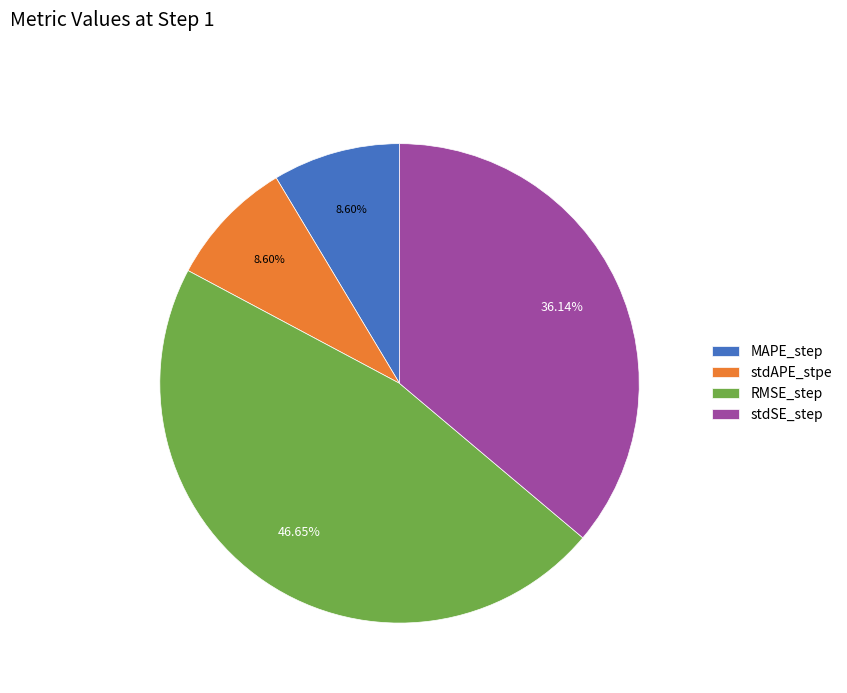

Is the sum of MAPE_step and RMSE_step greater than half?

Yes